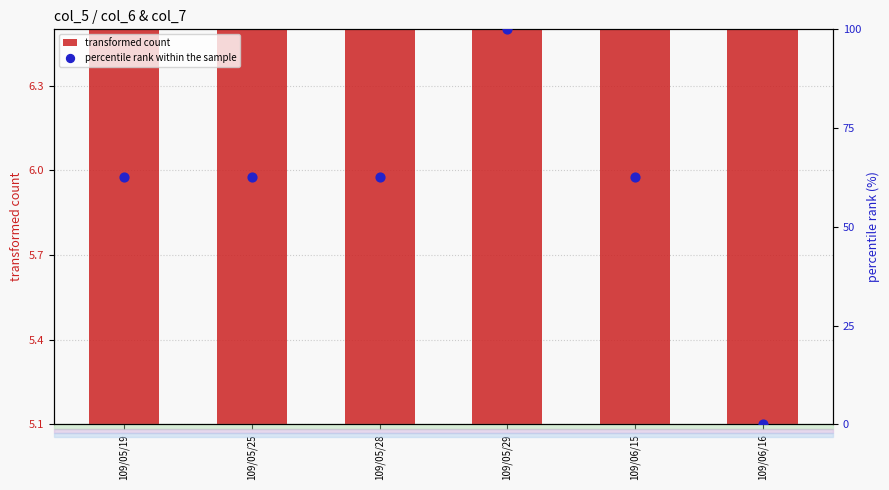

At which category is the sum across all series the highest?

109/05/29